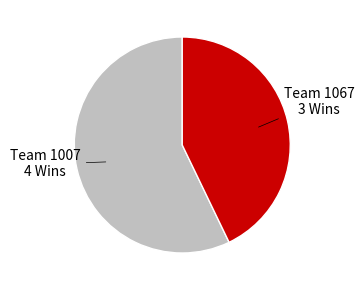

Does any single category account for the majority?

Yes